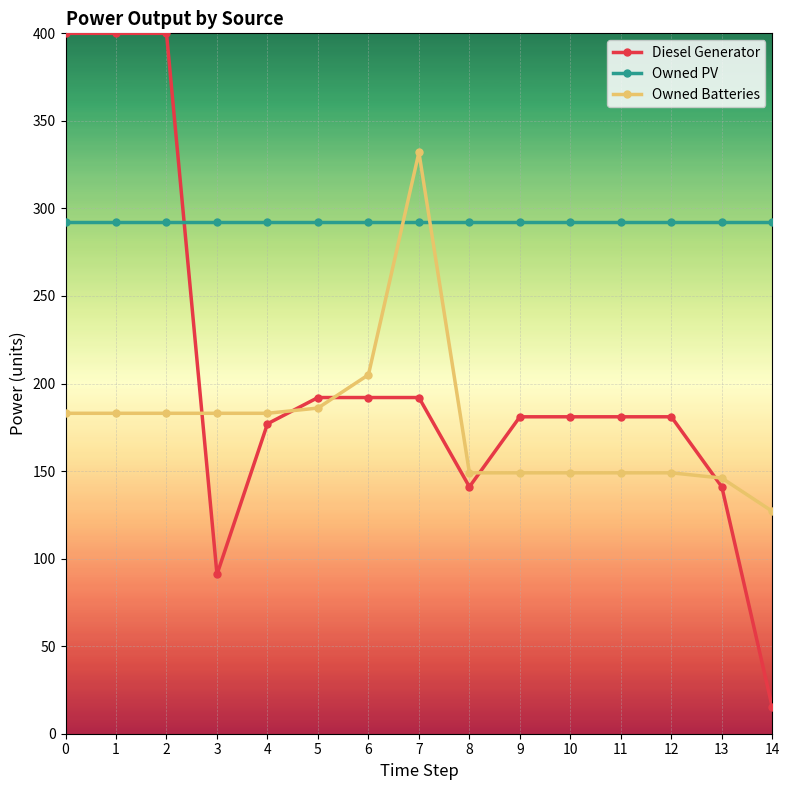

Does the chart display data point markers on the line(s)?

Yes